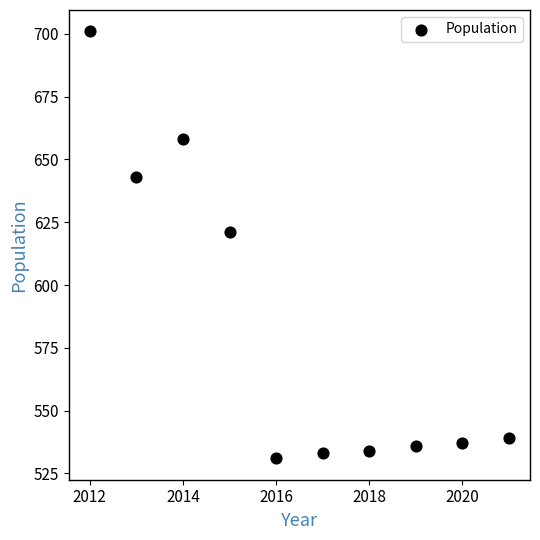

What Y value in the scatter plot is closest to 616?

621